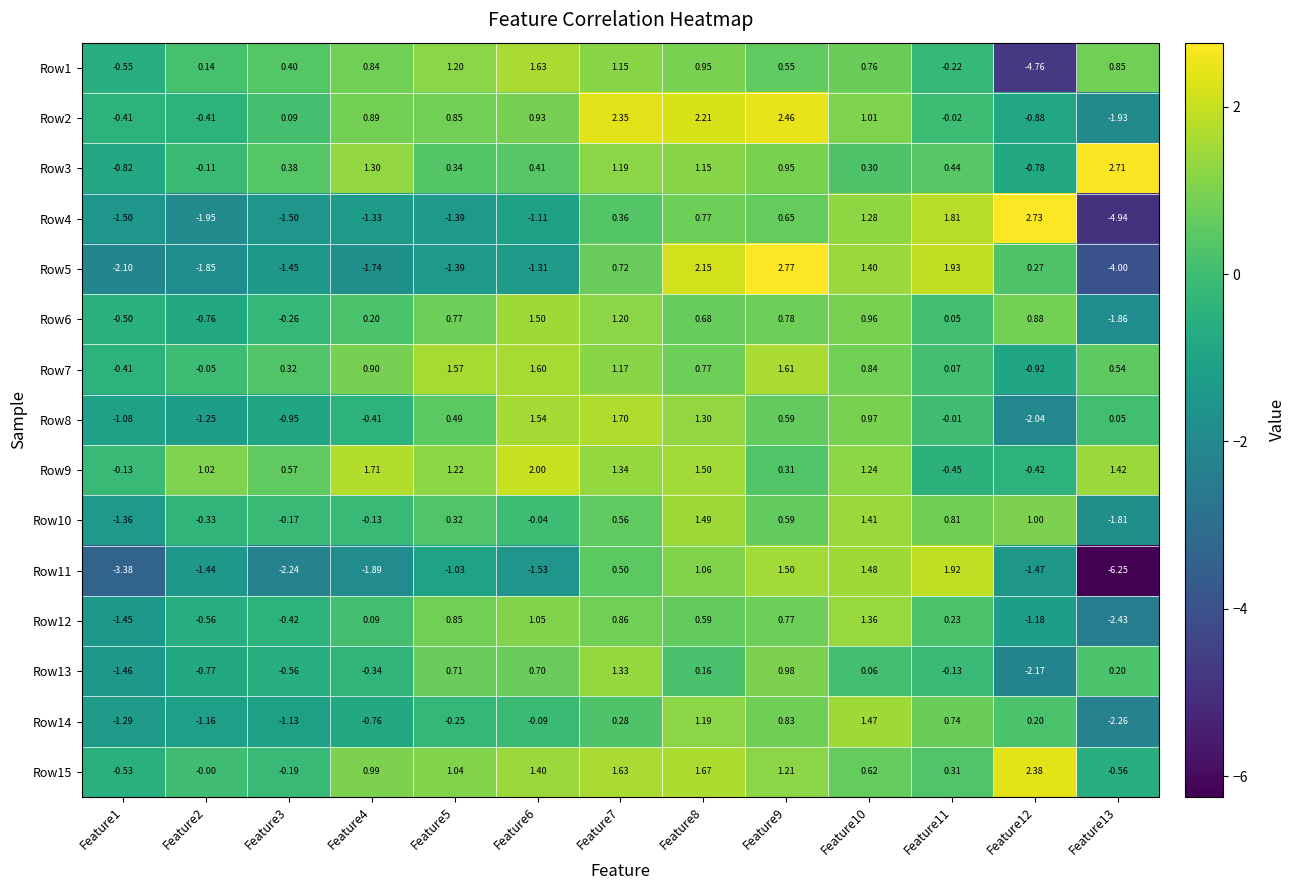

List the series in order of their peak value, lowest first.

Row13, Row12, Row14, Row10, Row6, Row7, Row1, Row8, Row11, Row9, Row15, Row2, Row3, Row4, Row5